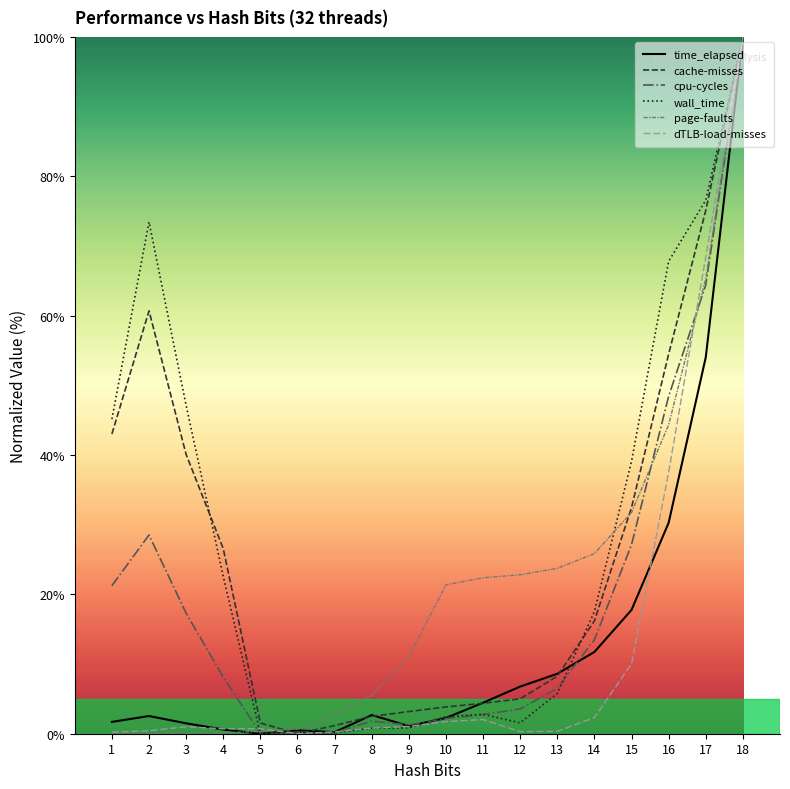

Is it true that cache-misses equals 7.6 at 14?

False